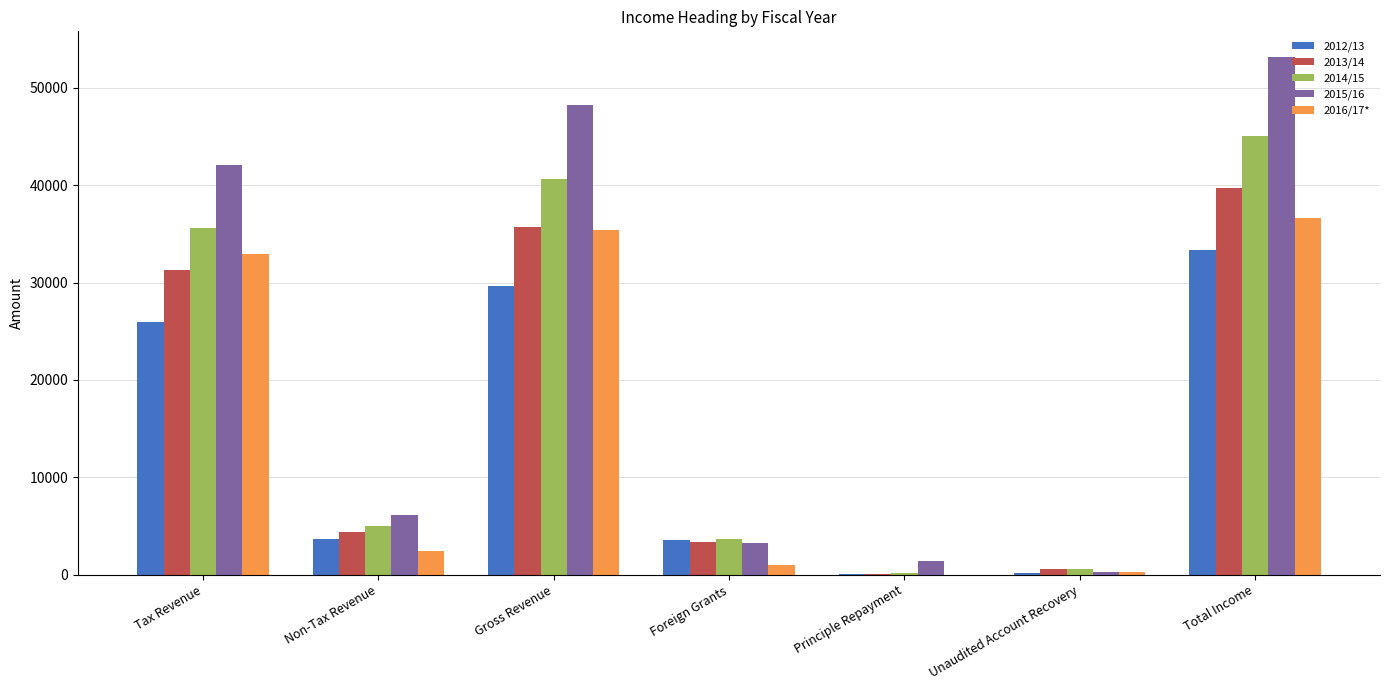

What is the total value across all series at Principle Repayment?

1711.2